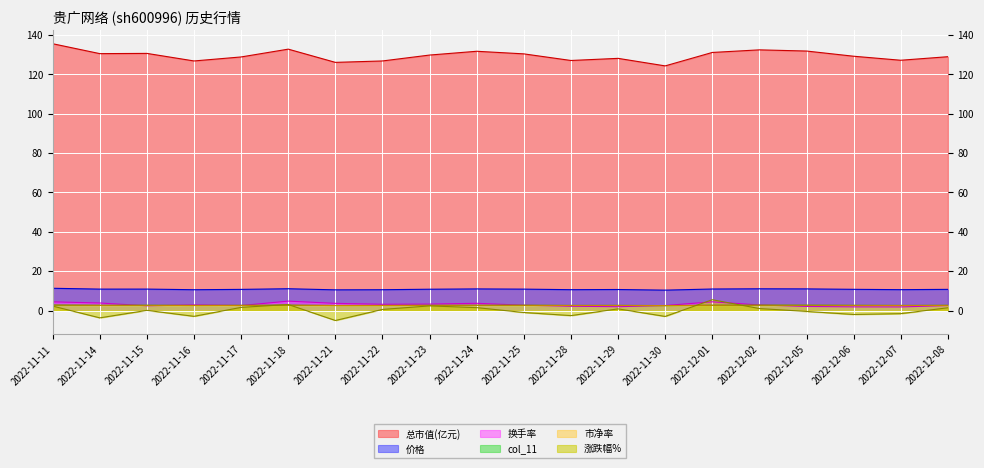

At how many categories does at least one series exceed 13?

20